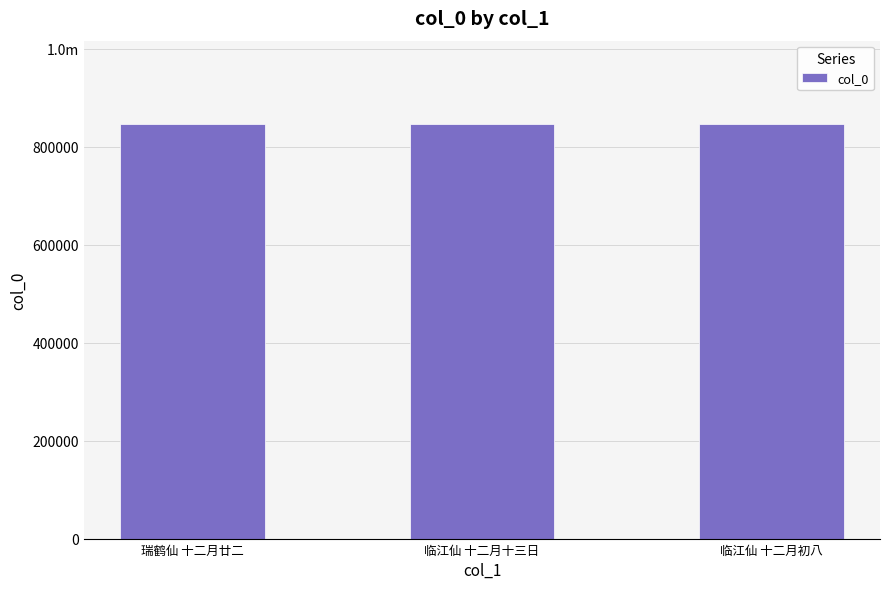

Between 临江仙 十二月十三日 and 瑞鹤仙 十二月廿二, which is larger?

瑞鹤仙 十二月廿二